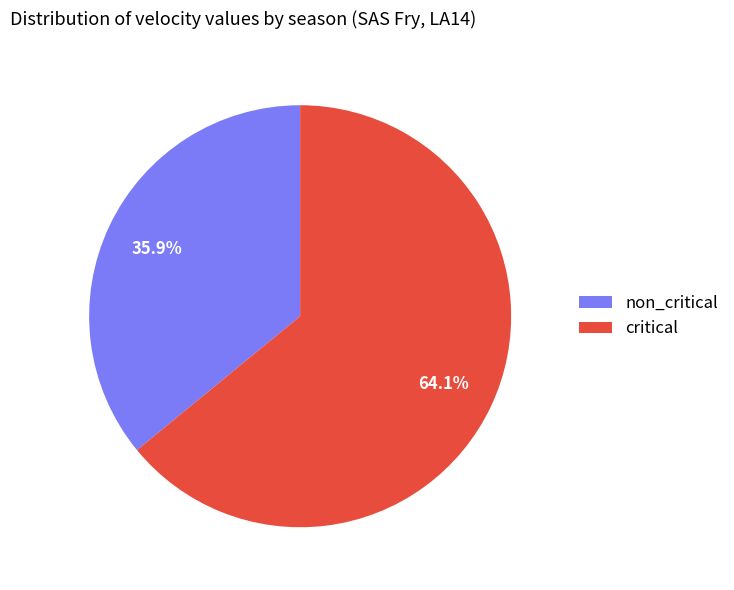

What is the ratio of the value at critical to the value at non_critical?

1.8